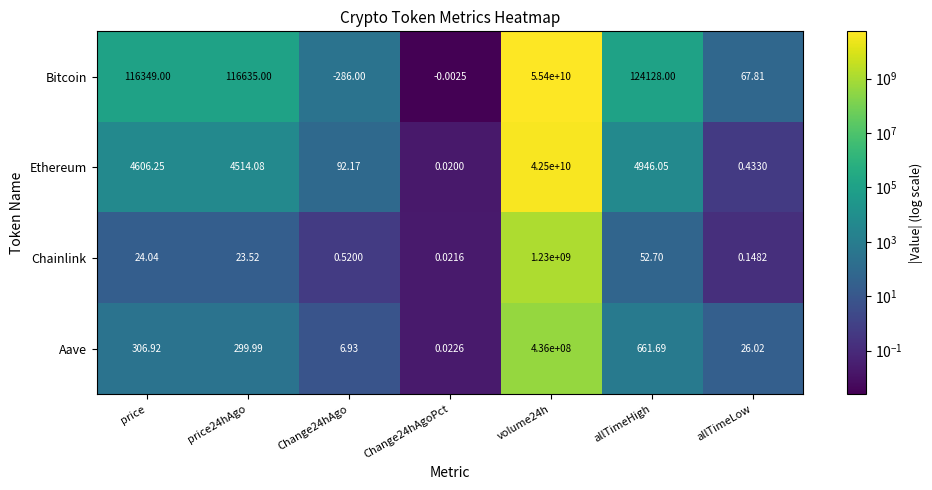

Where is Ethereum nearest to the value 21250000000?

allTimeHigh